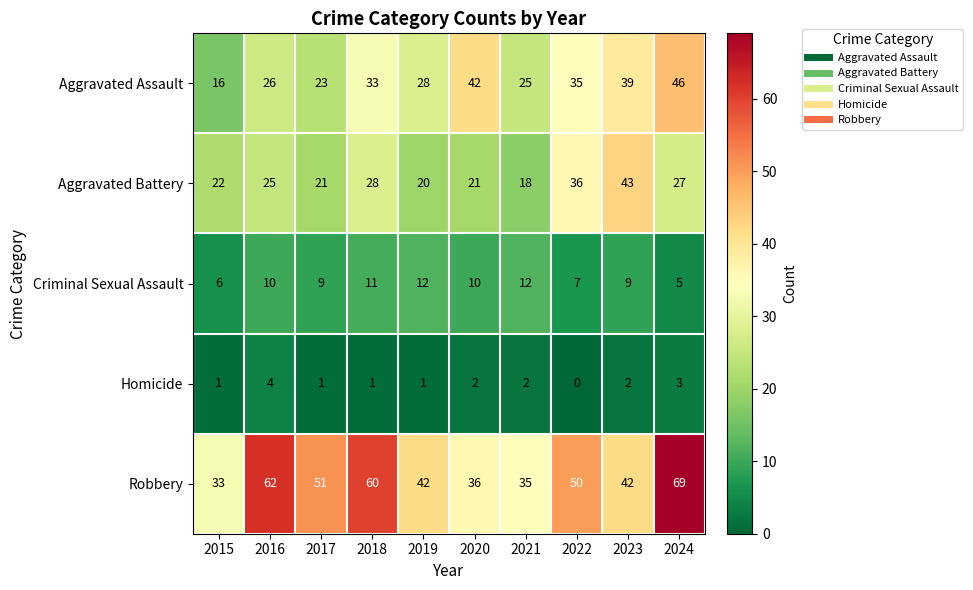

What is the average value of the Aggravated Assault series?

31